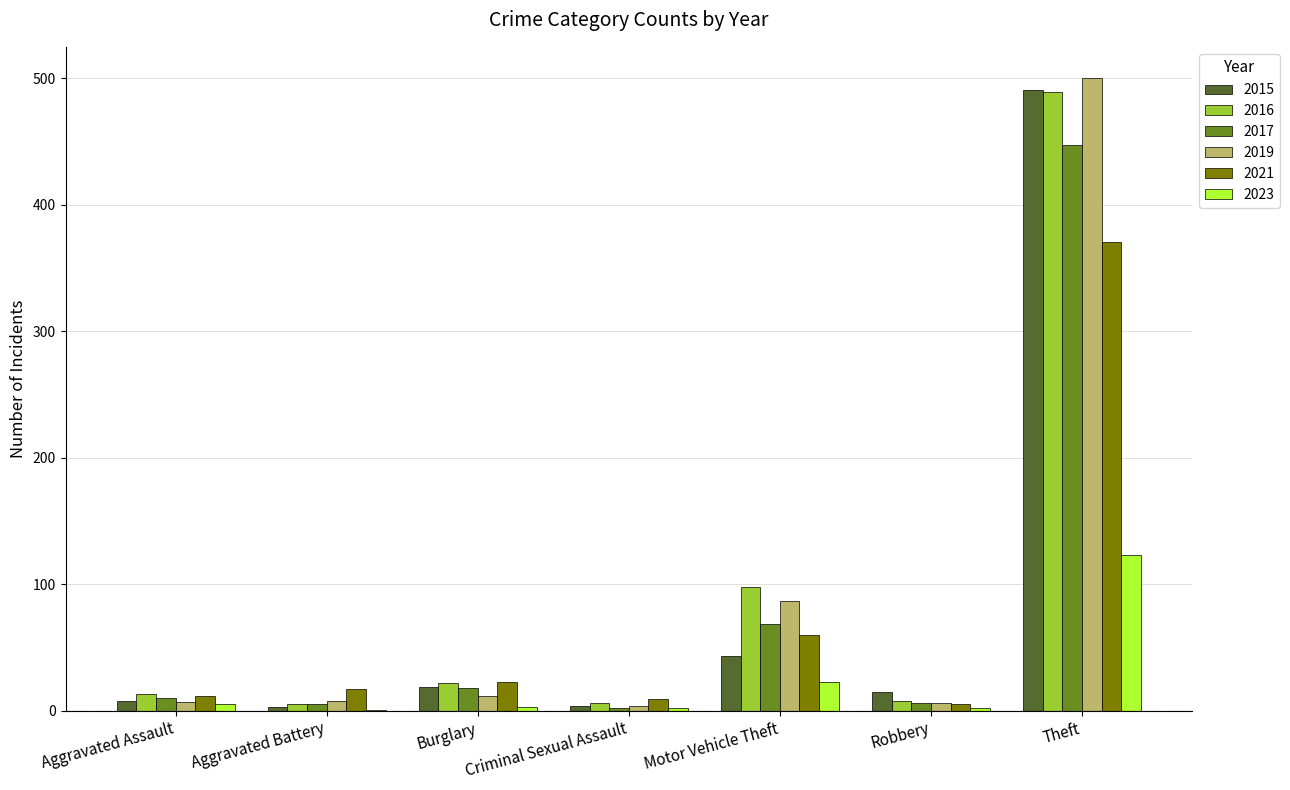

How many groups of bars are there?

7